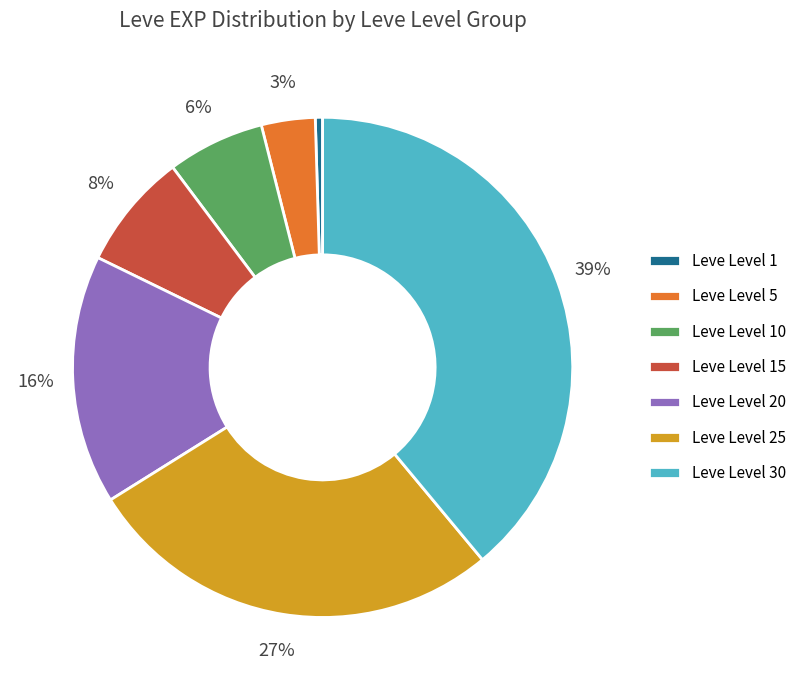

To the nearest percent, what portion does Leve Level 15 represent?

8%